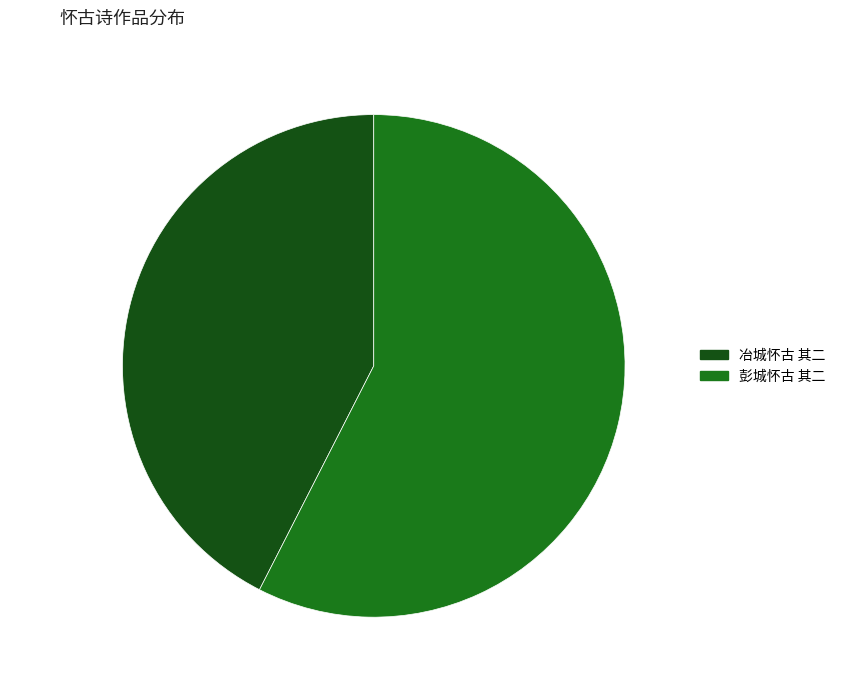

Which slice is the largest?

彭城怀古 其二